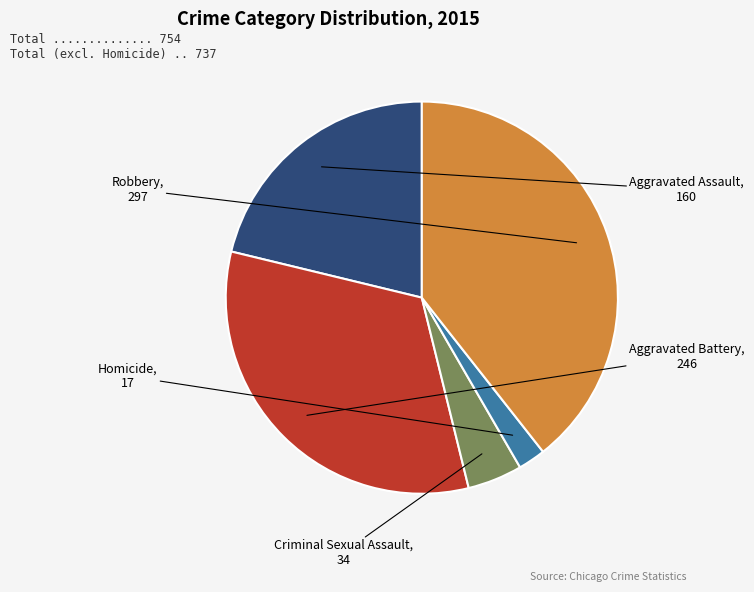

Combined, do Homicide and Aggravated Assault account for over 50%?

No